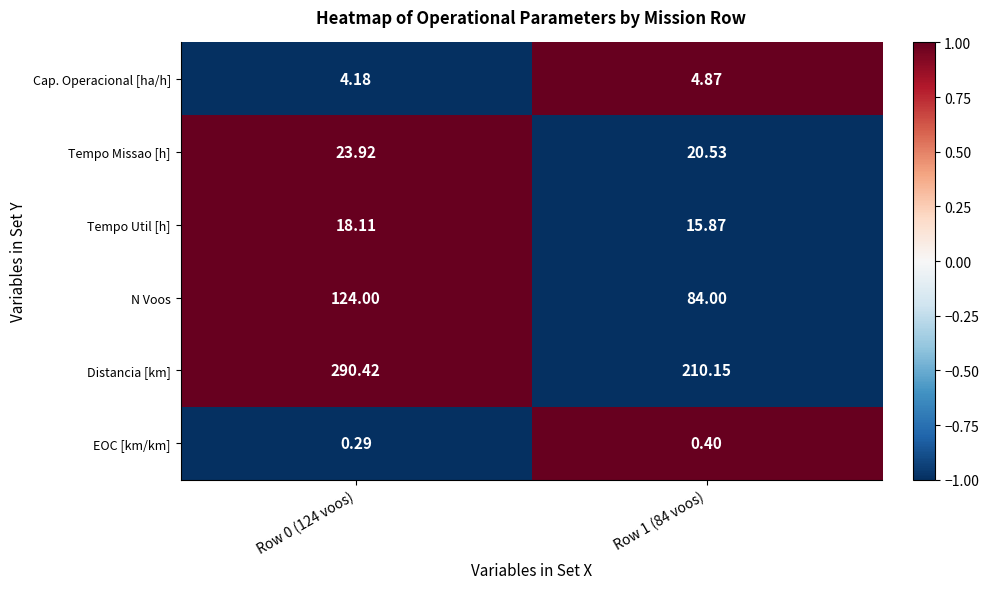

How many data points in Tempo Missao [h] are above 23?

1